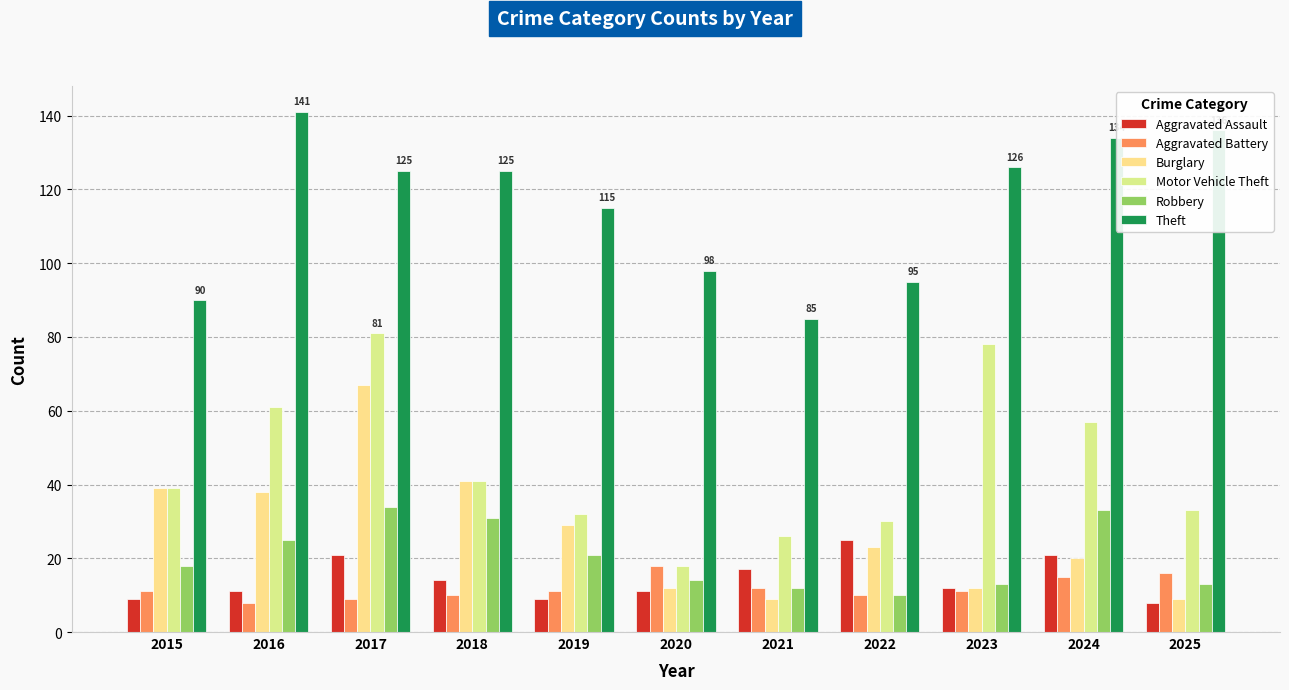

Does the chart contain any negative values?

No